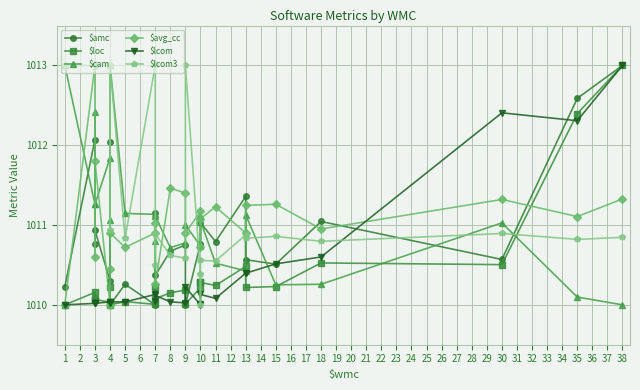

How many times do $amc and $avg_cc cross each other?

14